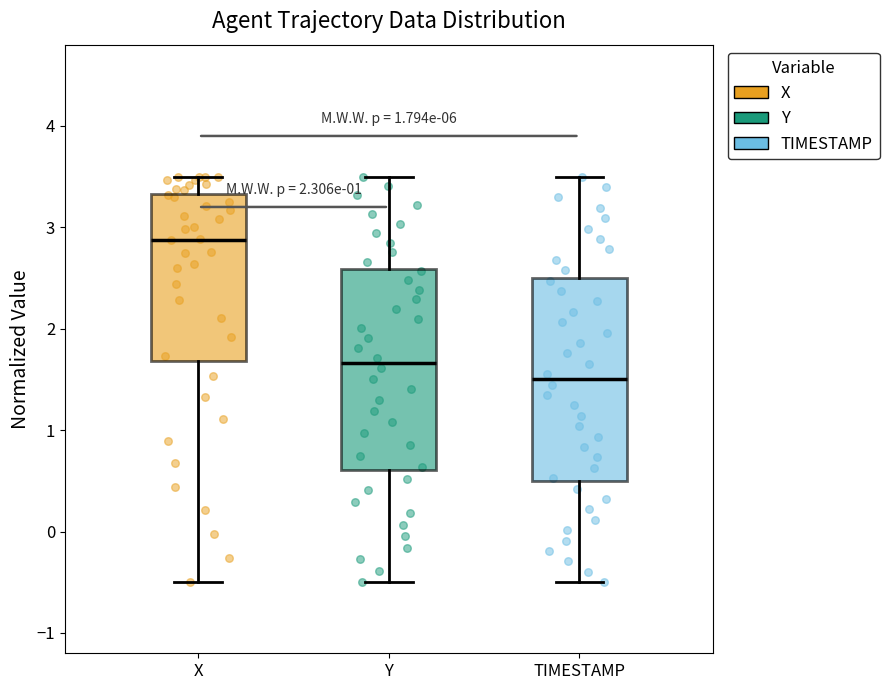

Where does the median line of the box for X sit on the y-axis? The values are not printed on the chart, so give them approximately, as read against the axis.

2.9